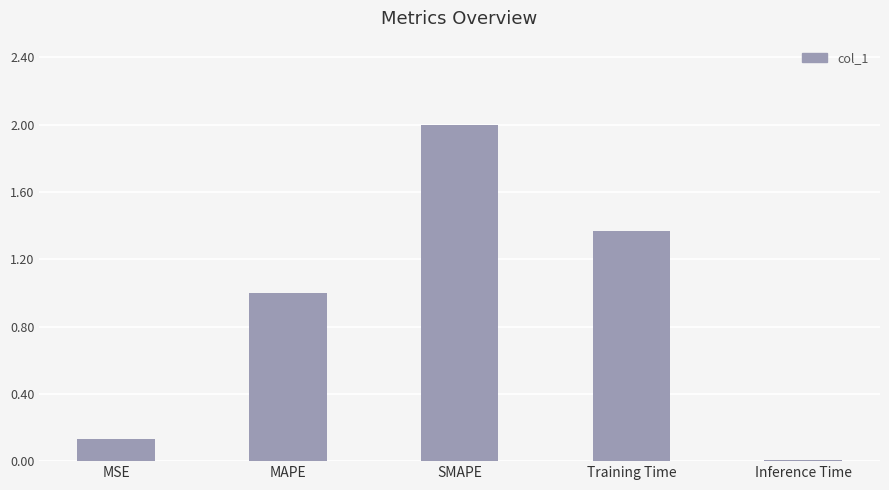

What is the greatest value displayed?

2.0